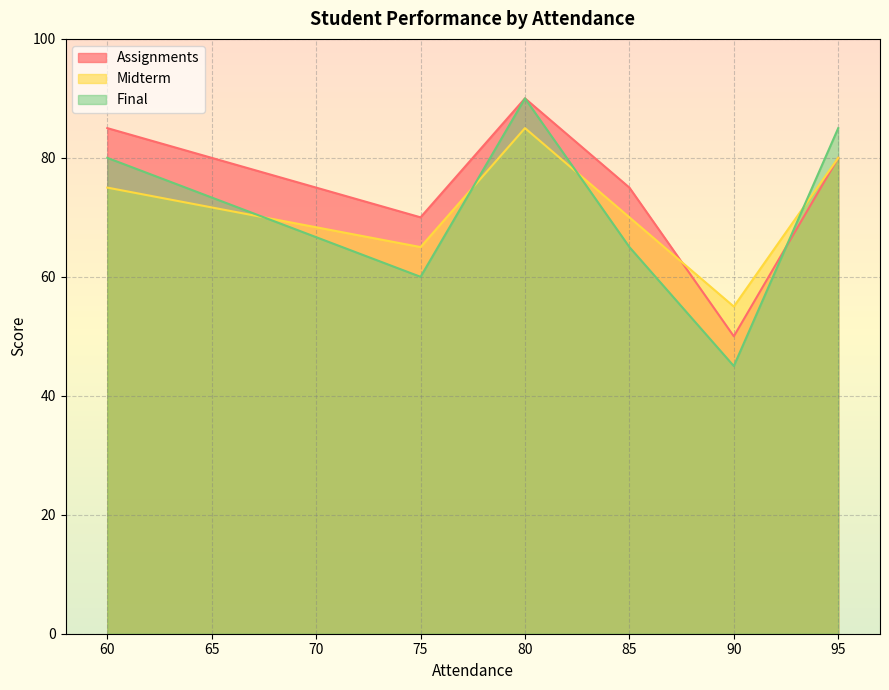

What is the total value across all series at 60?

240